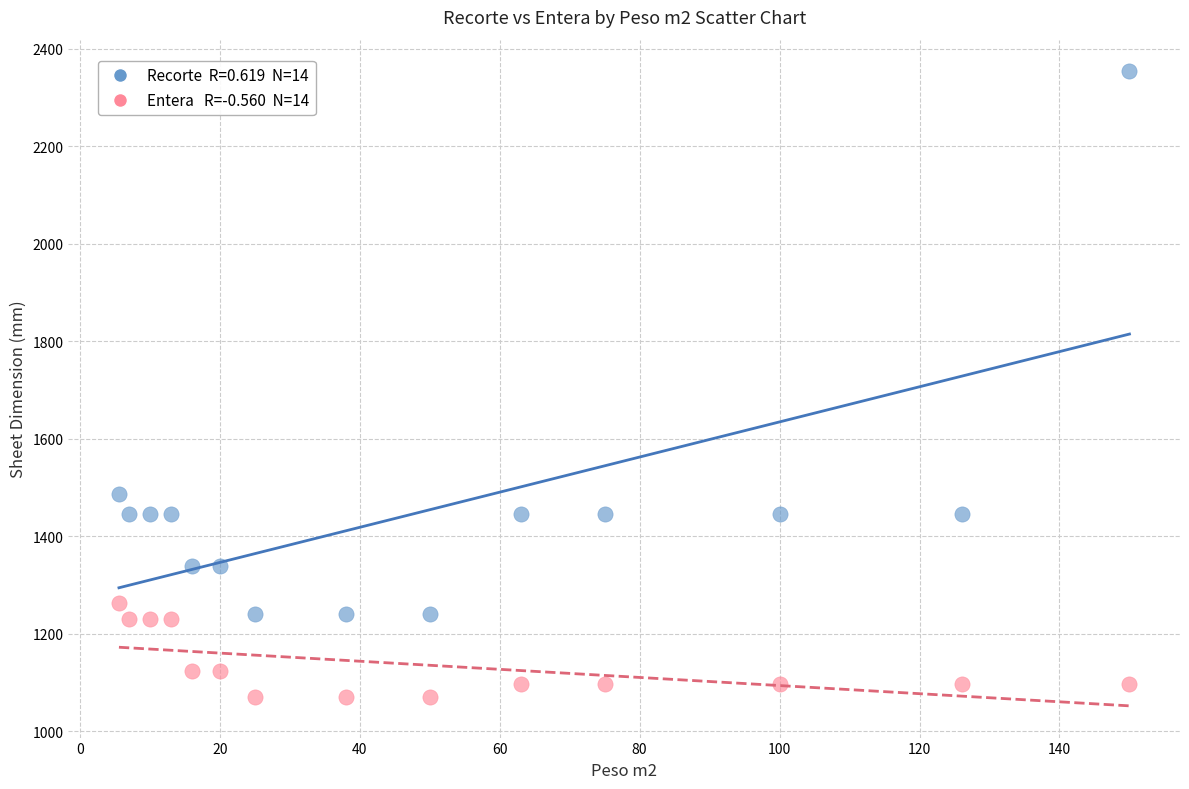

Across all series, what Y value is closest to 1712?

1487